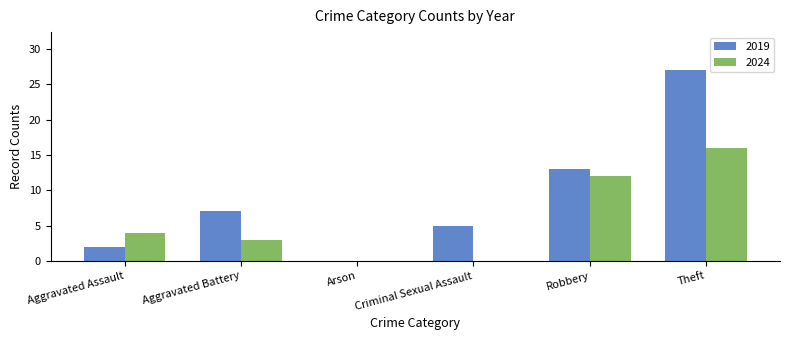

How many groups of bars are there?

6